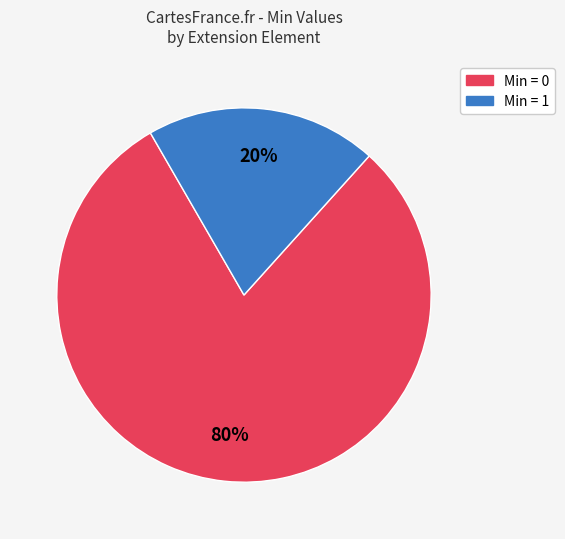

Is there a majority slice in this chart?

Yes